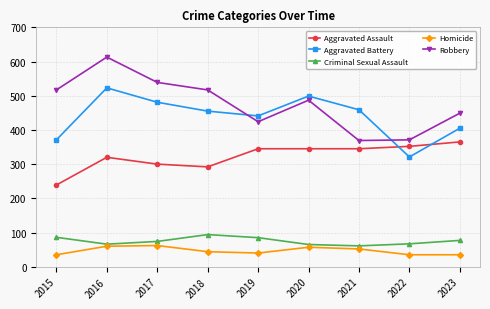

True or false: Robbery has a value of 539 at 2017.

True